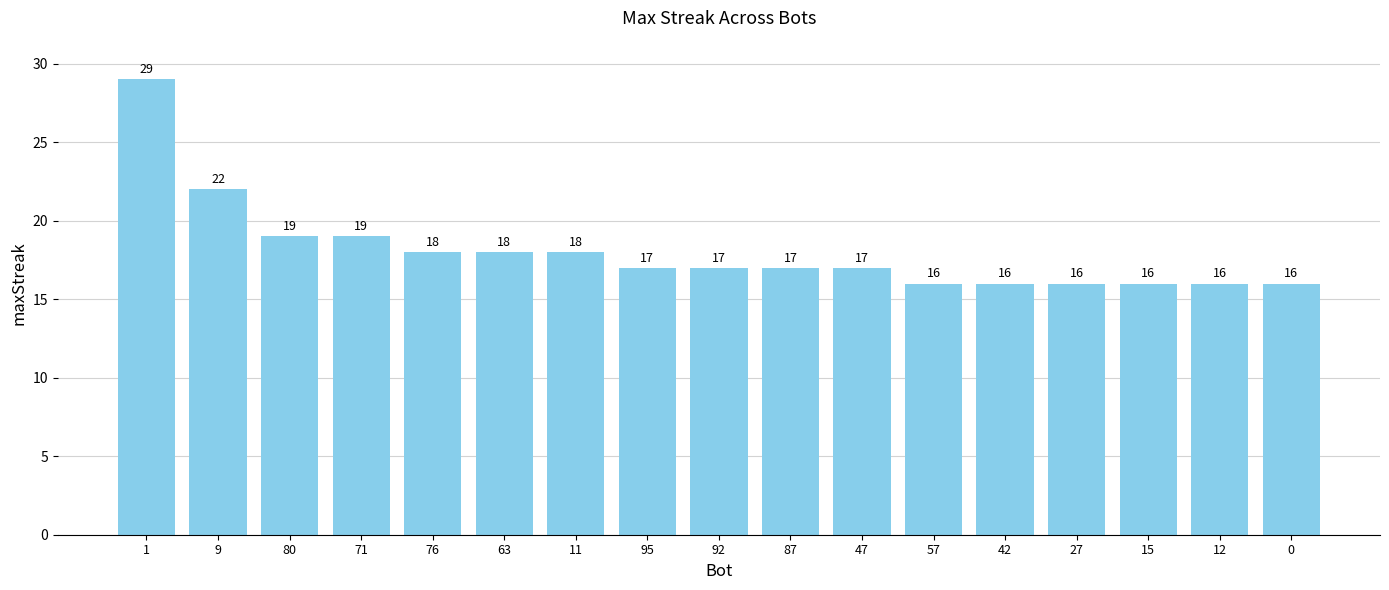

Where does the data first go above 17?

1